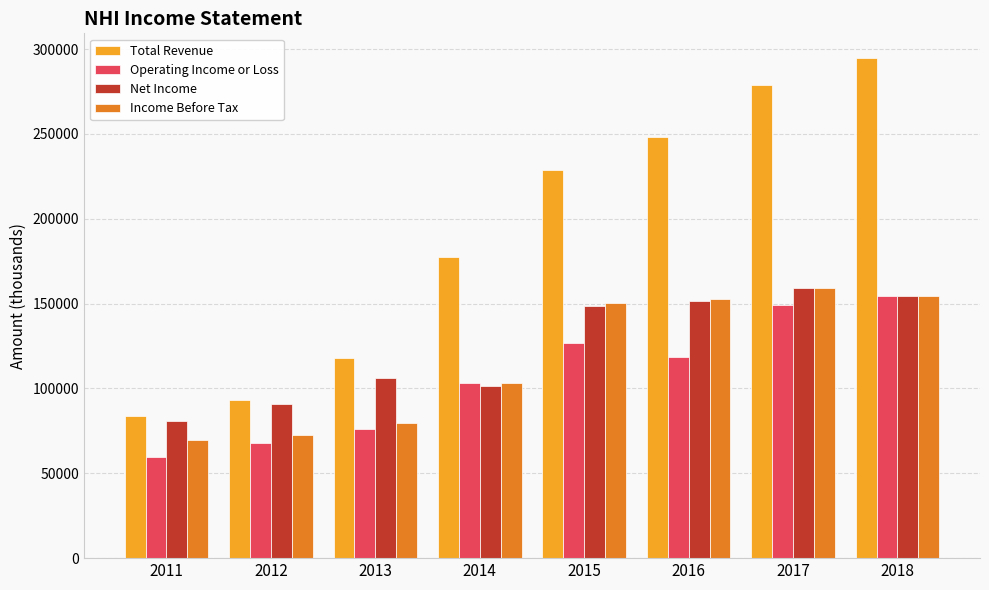

How many distinct data groups are displayed?

4